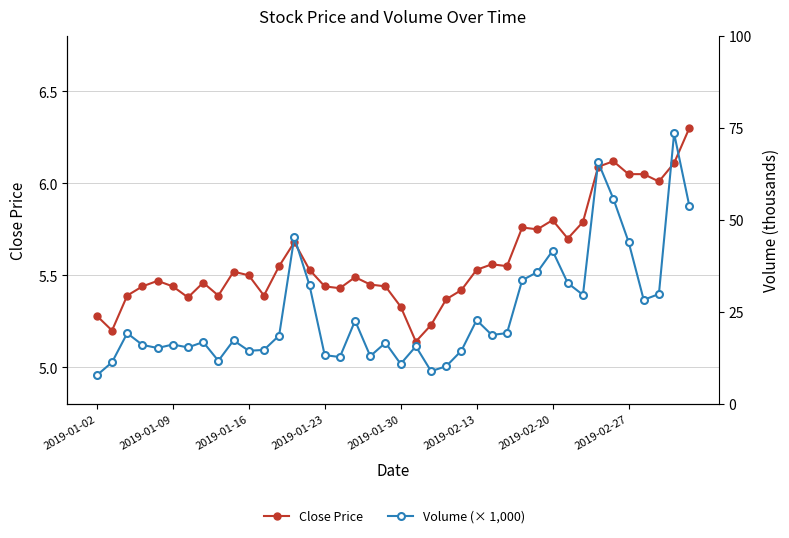

The Close Price series shows 2.0 at 2019-02-27. True or false?

False